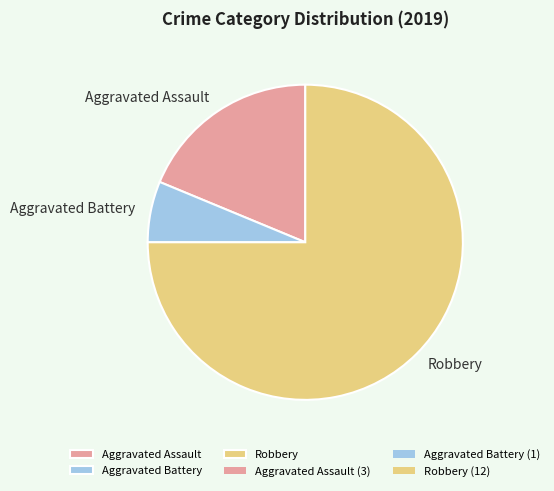

Which slice is the largest?

Robbery